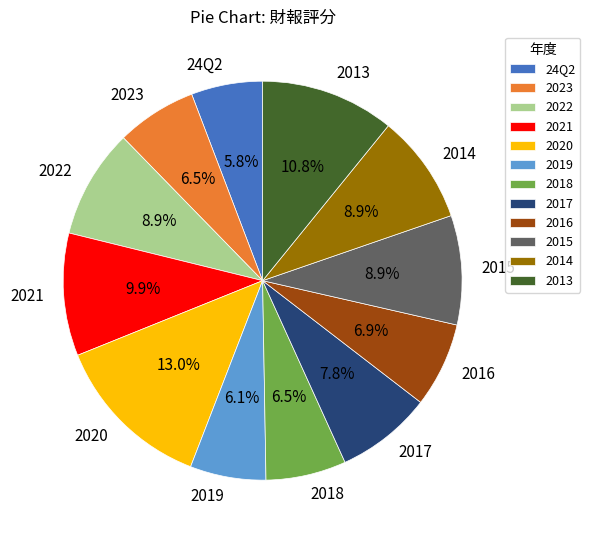

What is the ratio of the value at 2014 to the value at 2021?

0.9